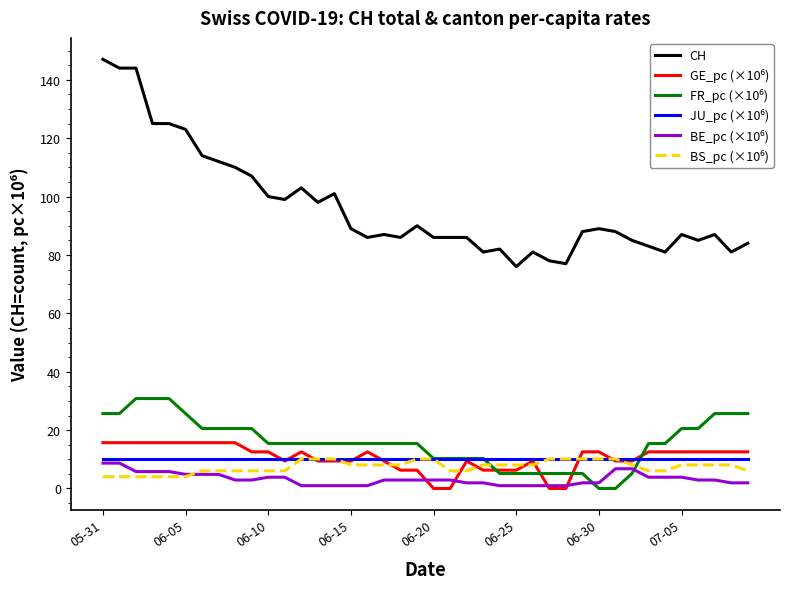

Which series has the largest range (max minus min)?

CH